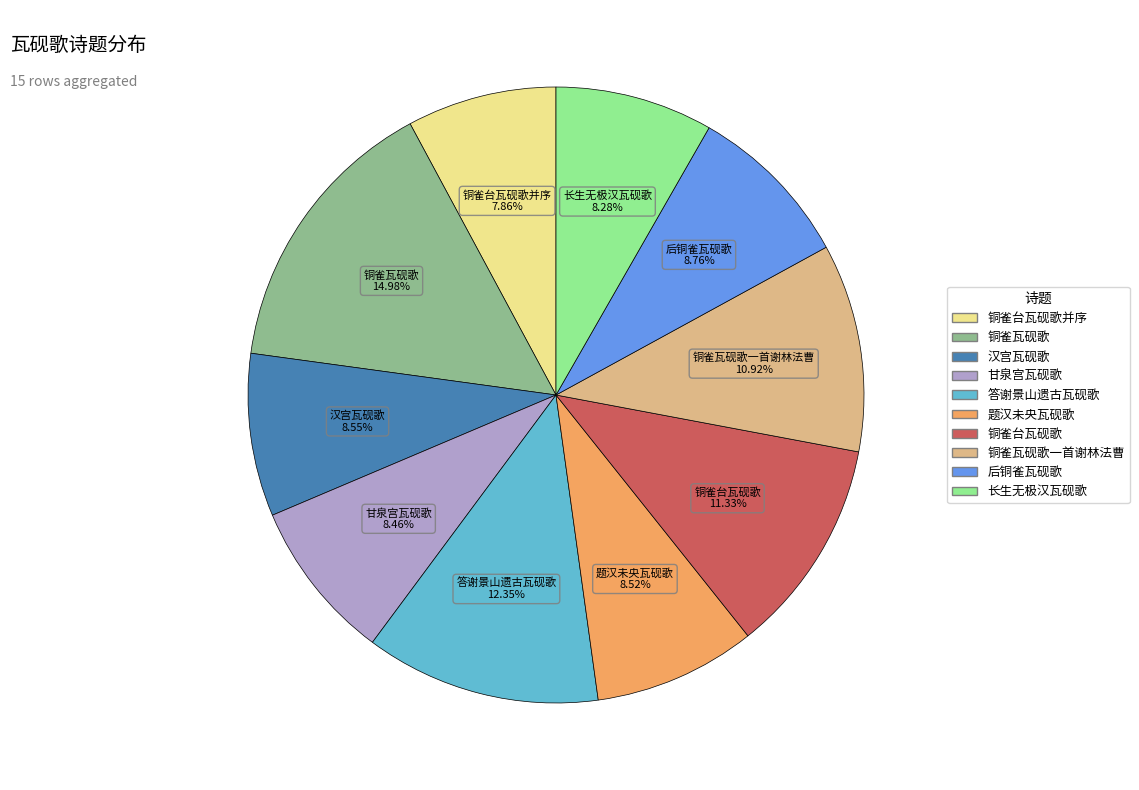

Is there a majority slice in this chart?

No